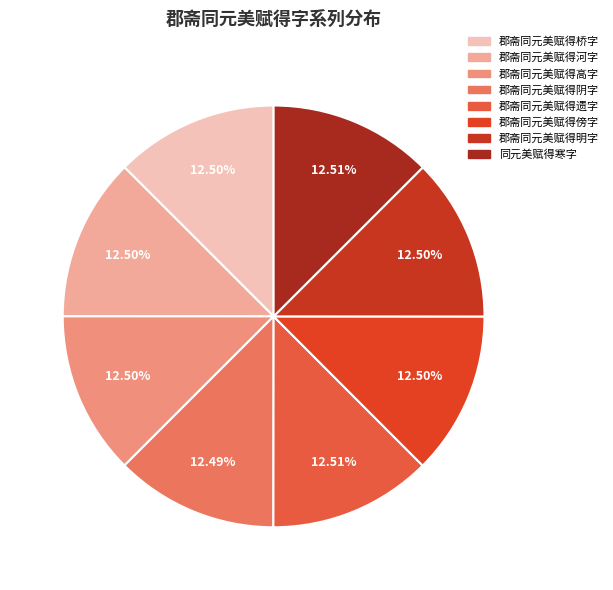

What is the ratio of the value at 郡斋同元美赋得阴字 to the value at 郡斋同元美赋得河字?

1.0